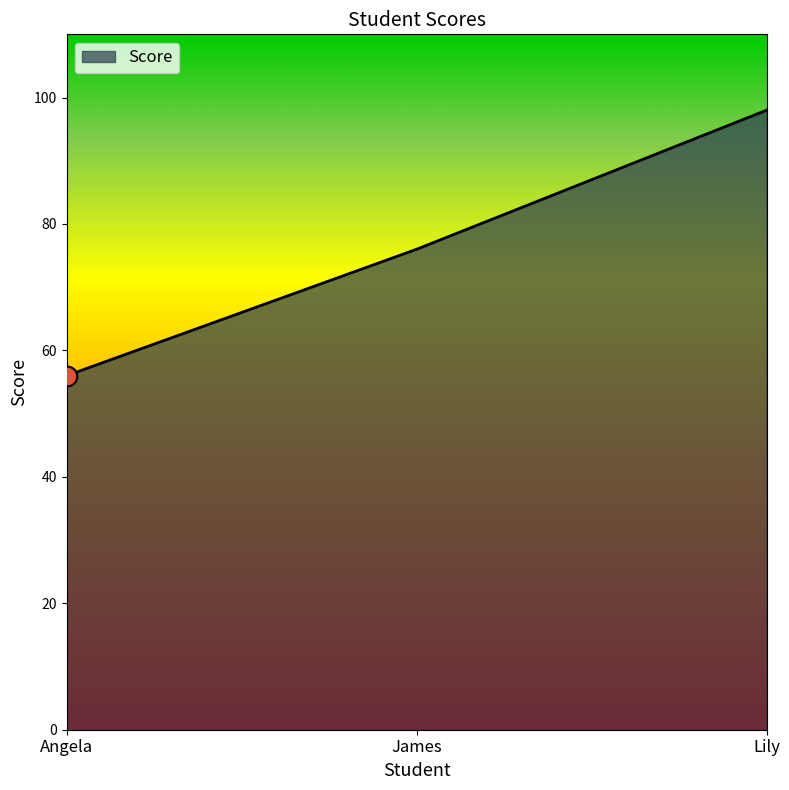

What is the change in value from Angela to Lily?

+42